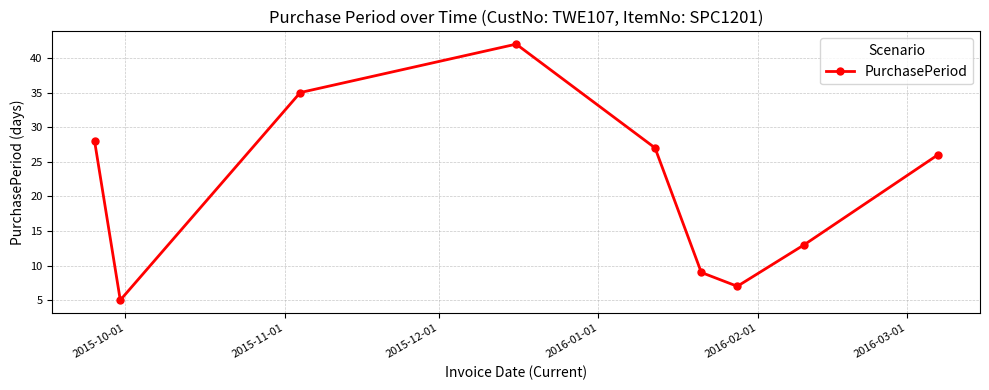

What is the value of the 1st point from the left?

28